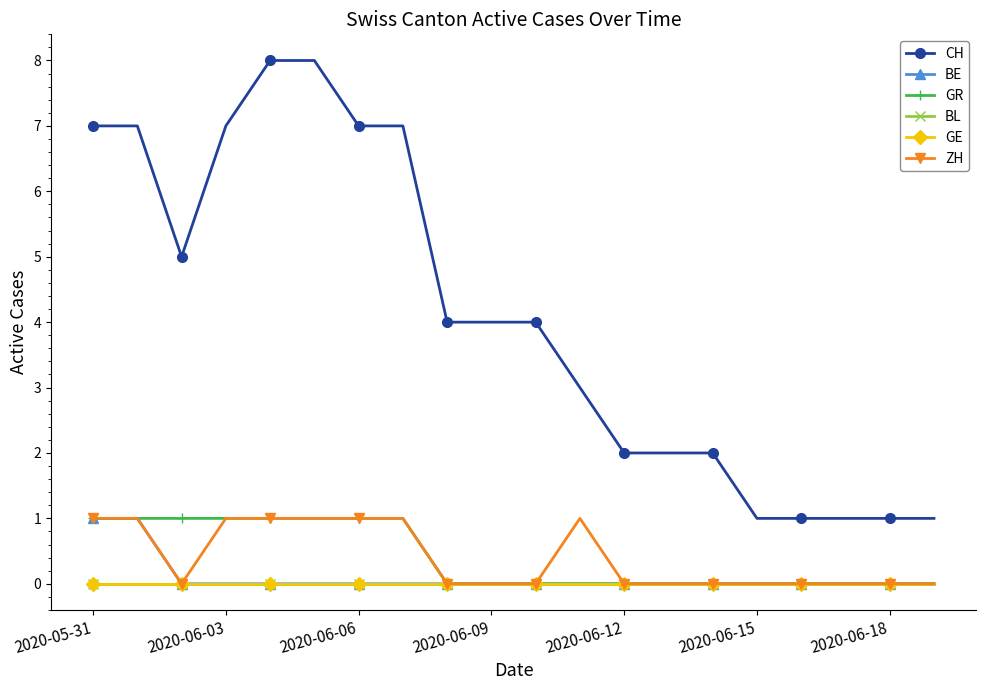

Which series has the largest total across all categories?

CH